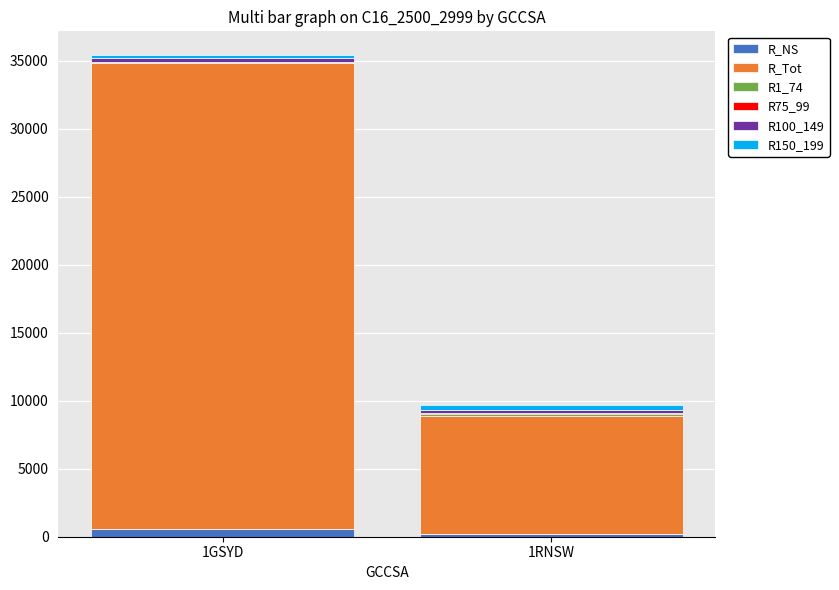

At which category is the sum across all series the highest?

1GSYD